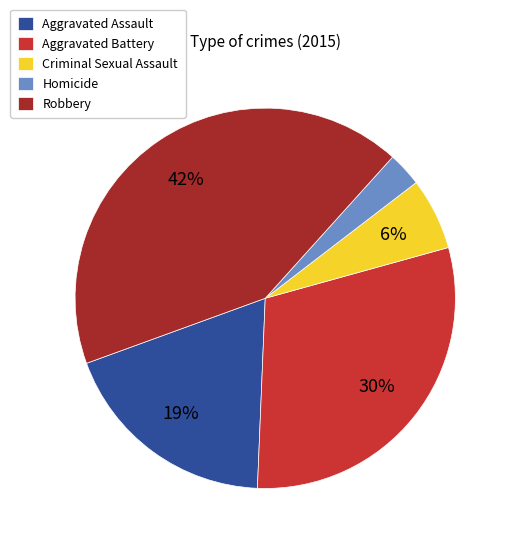

Which slice is the smallest?

Homicide